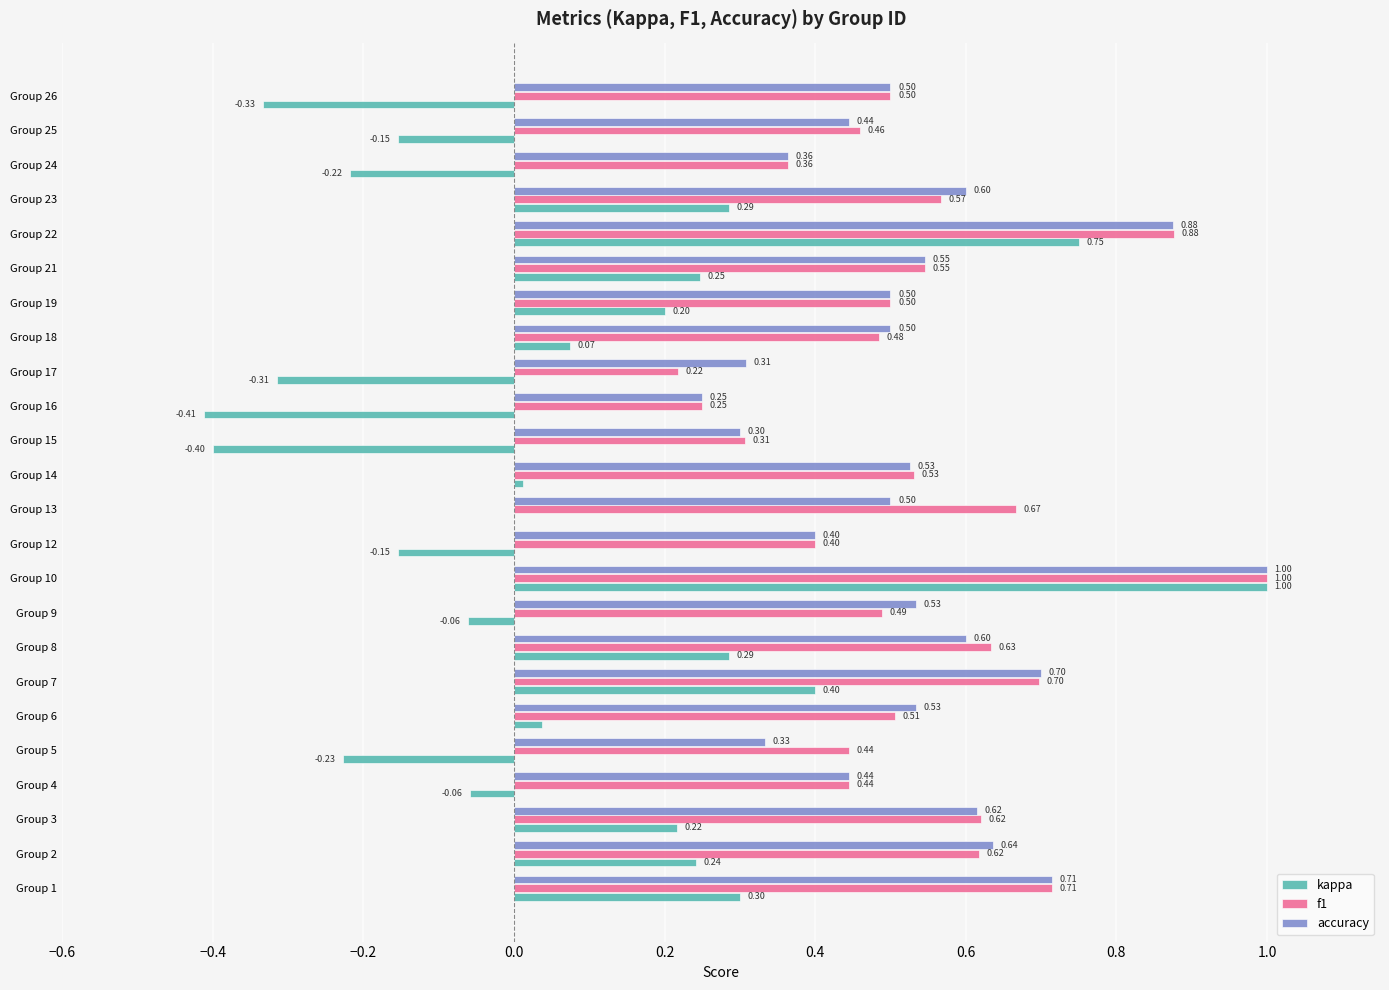

At which category is the sum across all series the highest?

Group 10